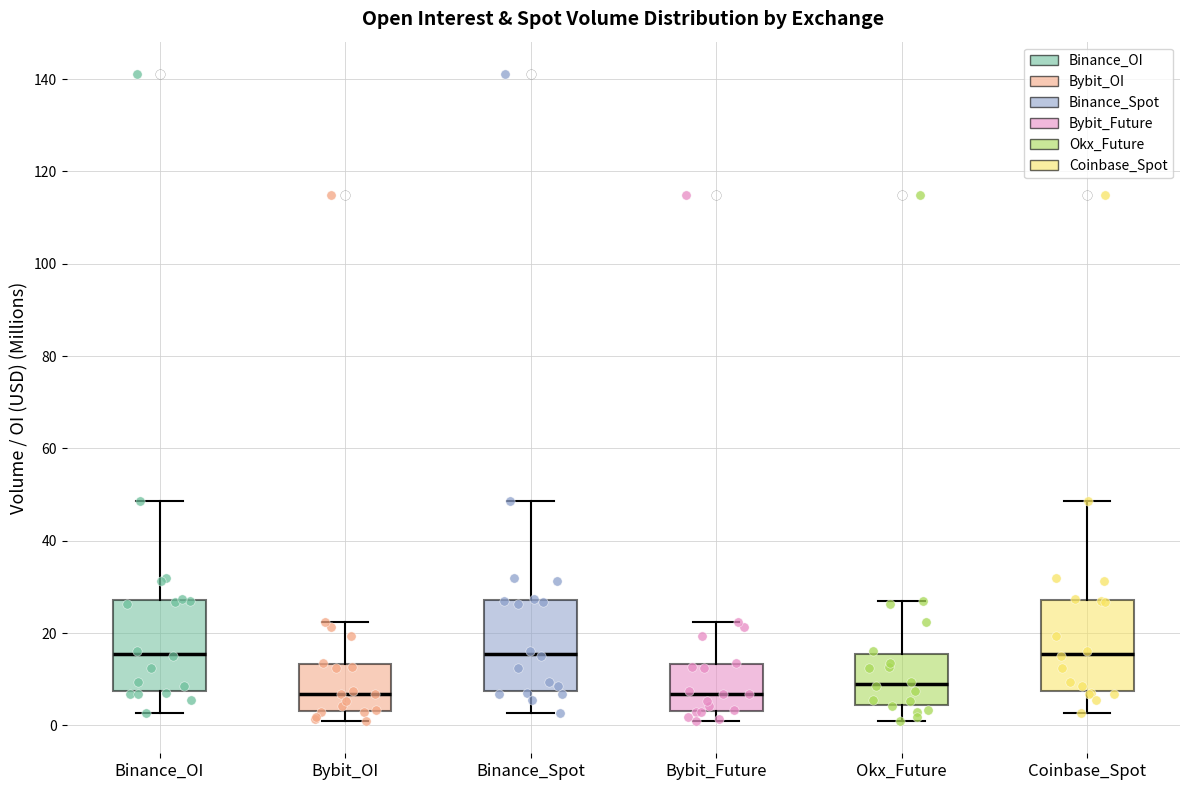

Reading left to right, transcribe this box plot: for each box, give where its median line is, the range the box spans, and where its two whiskers end, as read against the y-axis. The values are not printed on the chart, so give them approximately, as read against the axis.

Binance_OI: median 16, box 8 to 28, whiskers 2 to 48
Bybit_OI: median 6, box 4 to 14, whiskers 0 to 22
Binance_Spot: median 16, box 8 to 28, whiskers 2 to 48
Bybit_Future: median 6, box 4 to 14, whiskers 0 to 22
Okx_Future: median 8, box 4 to 16, whiskers 0 to 26
Coinbase_Spot: median 16, box 8 to 28, whiskers 2 to 48